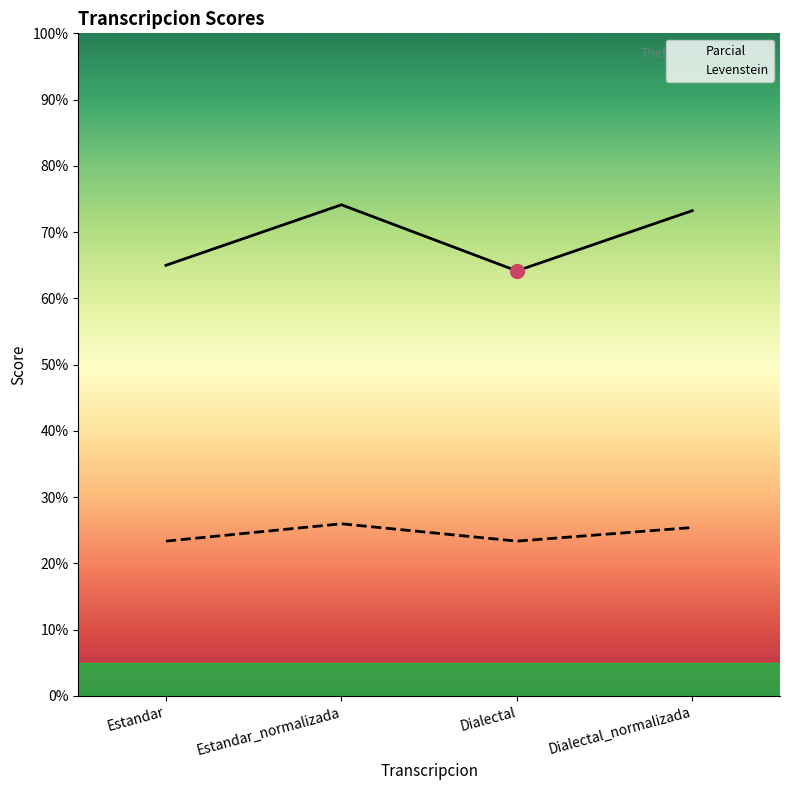

Between Estandar and Dialectal_normalizada, which is larger?

Dialectal_normalizada